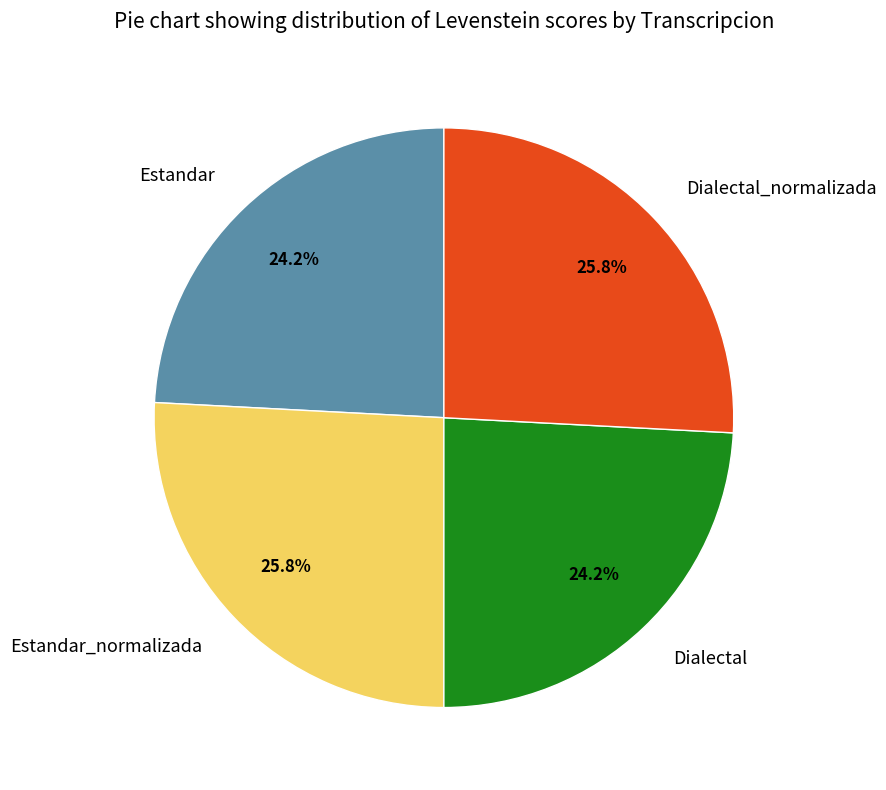

To the nearest percent, what is the combined percentage of Dialectal_normalizada and Estandar?

50%